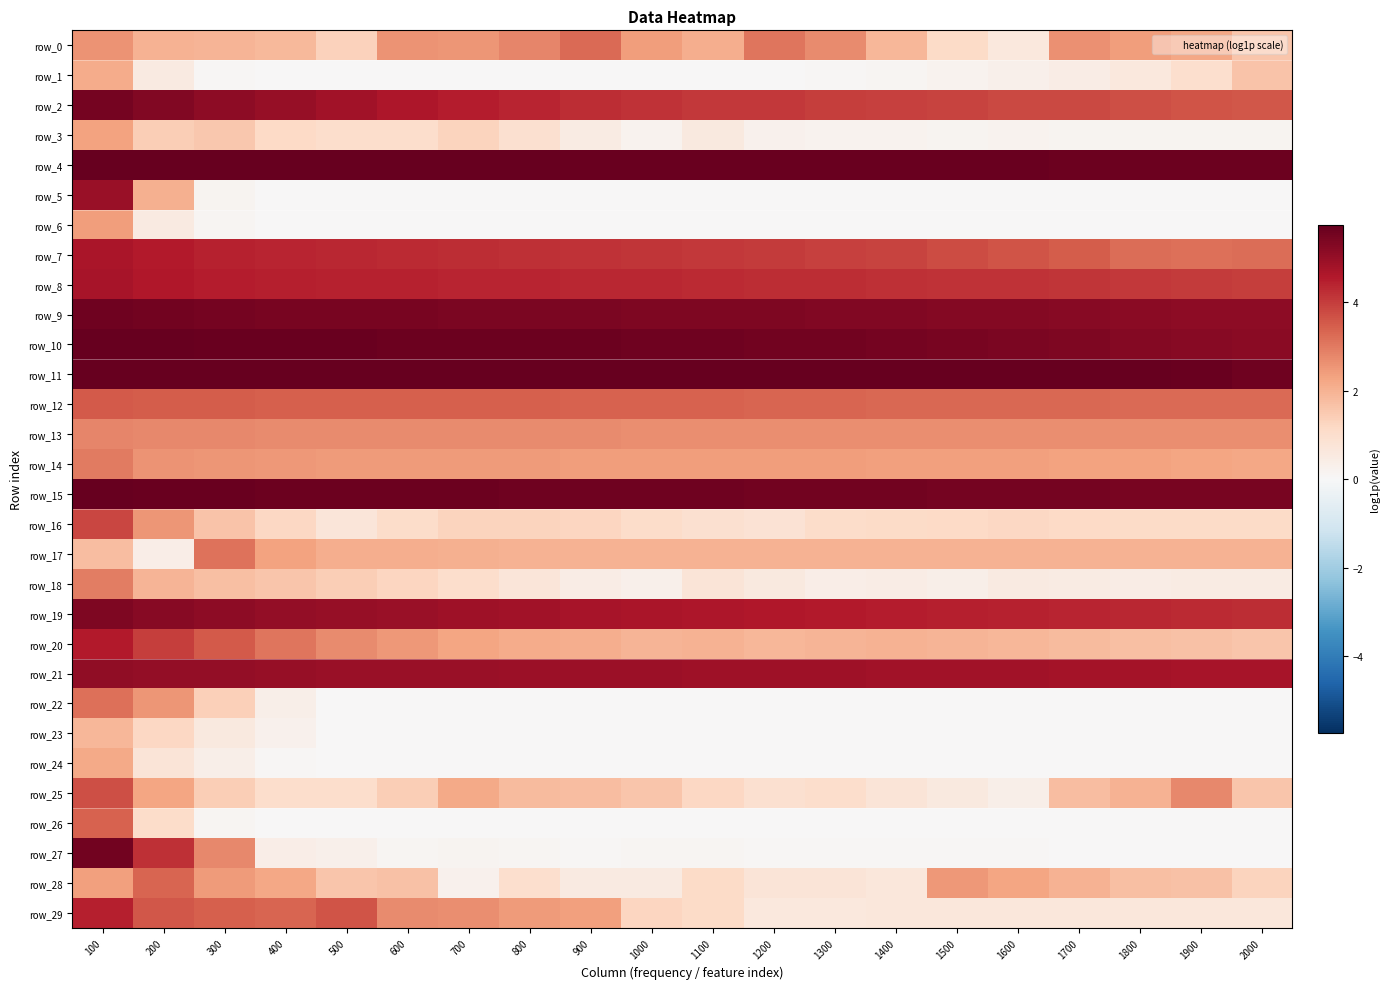

Which category has the lowest value in the row_14 series?

2000